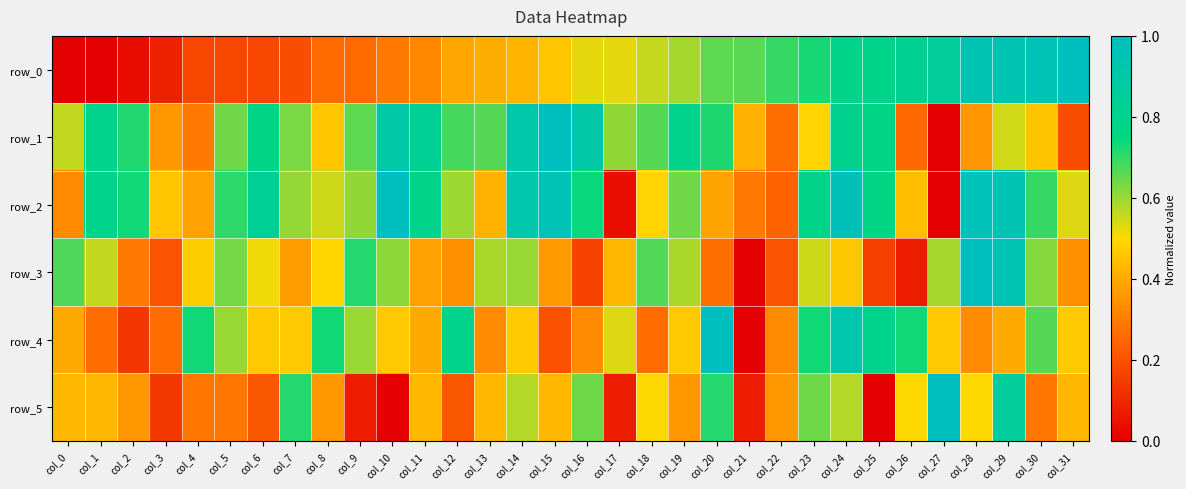

Count the number of data series in this chart.

6